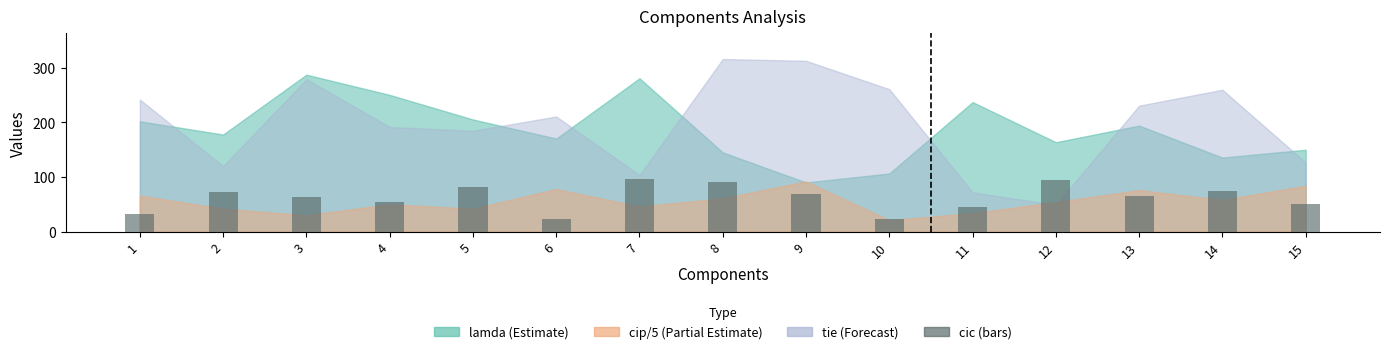

What is the minimum value shown in the chart?

23